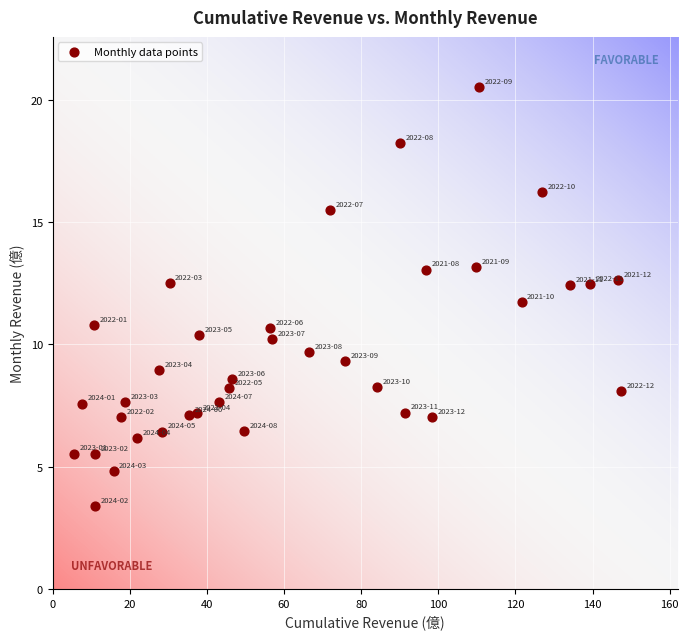

What is the range of Y values (max minus min)?

17.1